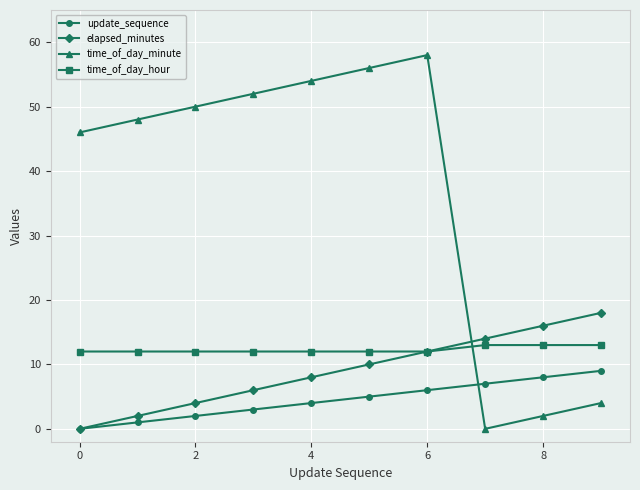

How many lines are shown in the chart?

4